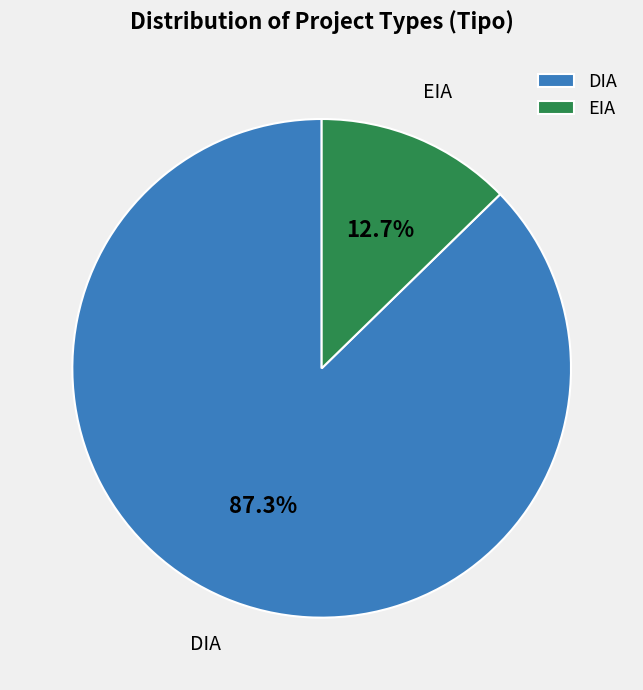

True or false: DIA accounts for 87% of the total.

True